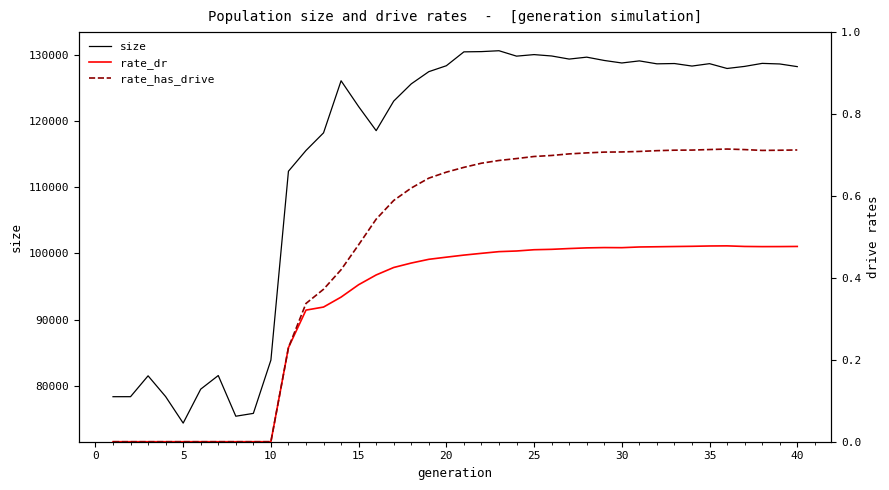

Does the chart have visible grid lines?

No